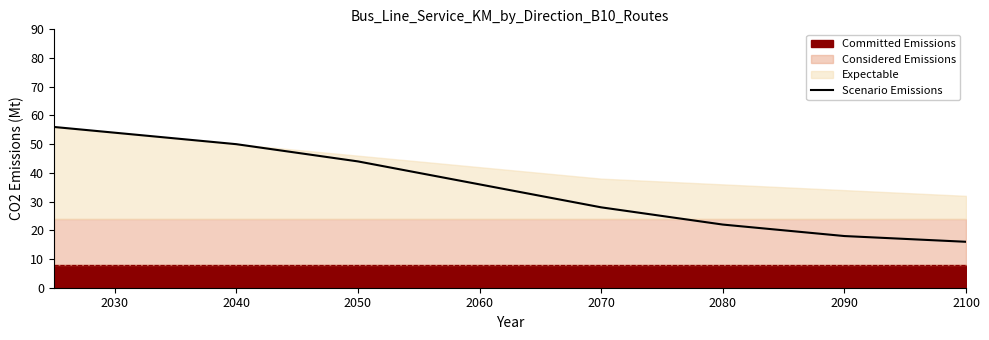

The Scenario Emissions series shows 57 at 2060. True or false?

False